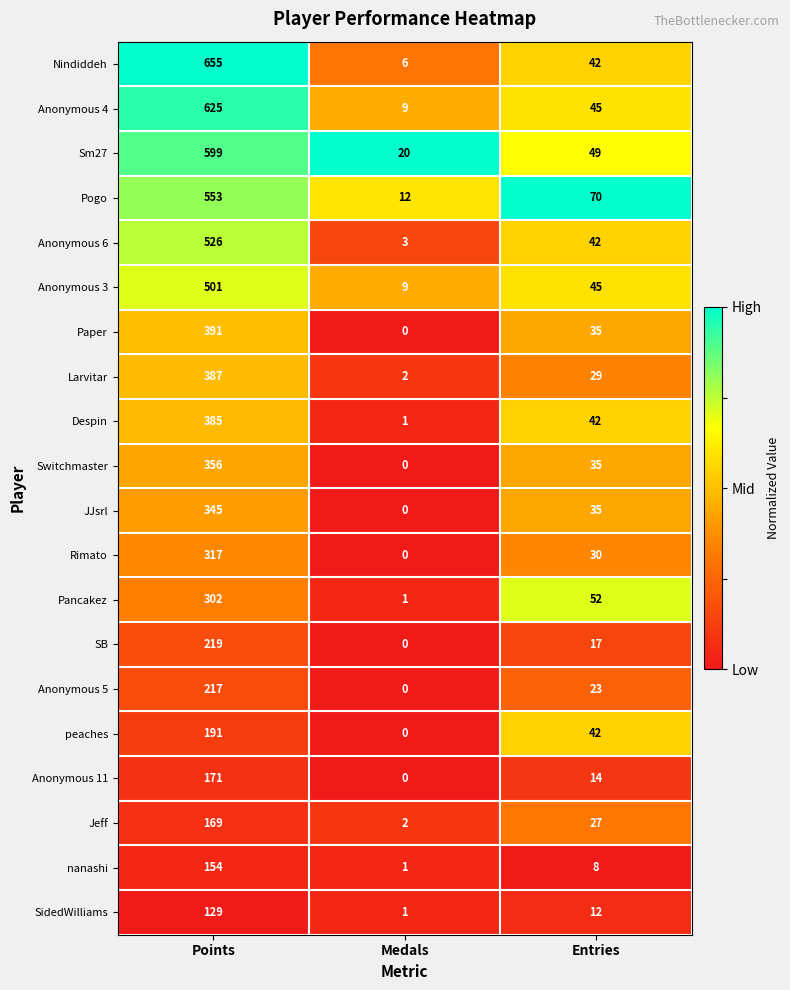

Between Medals and Entries, which series saw the biggest shift?

Pogo